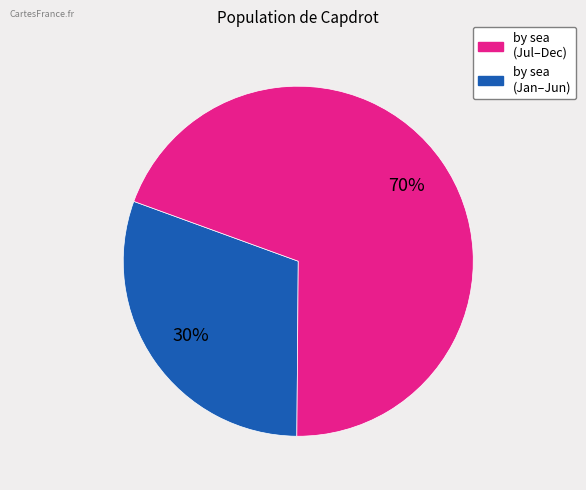

To the nearest percent, what is the average slice percentage?

50%